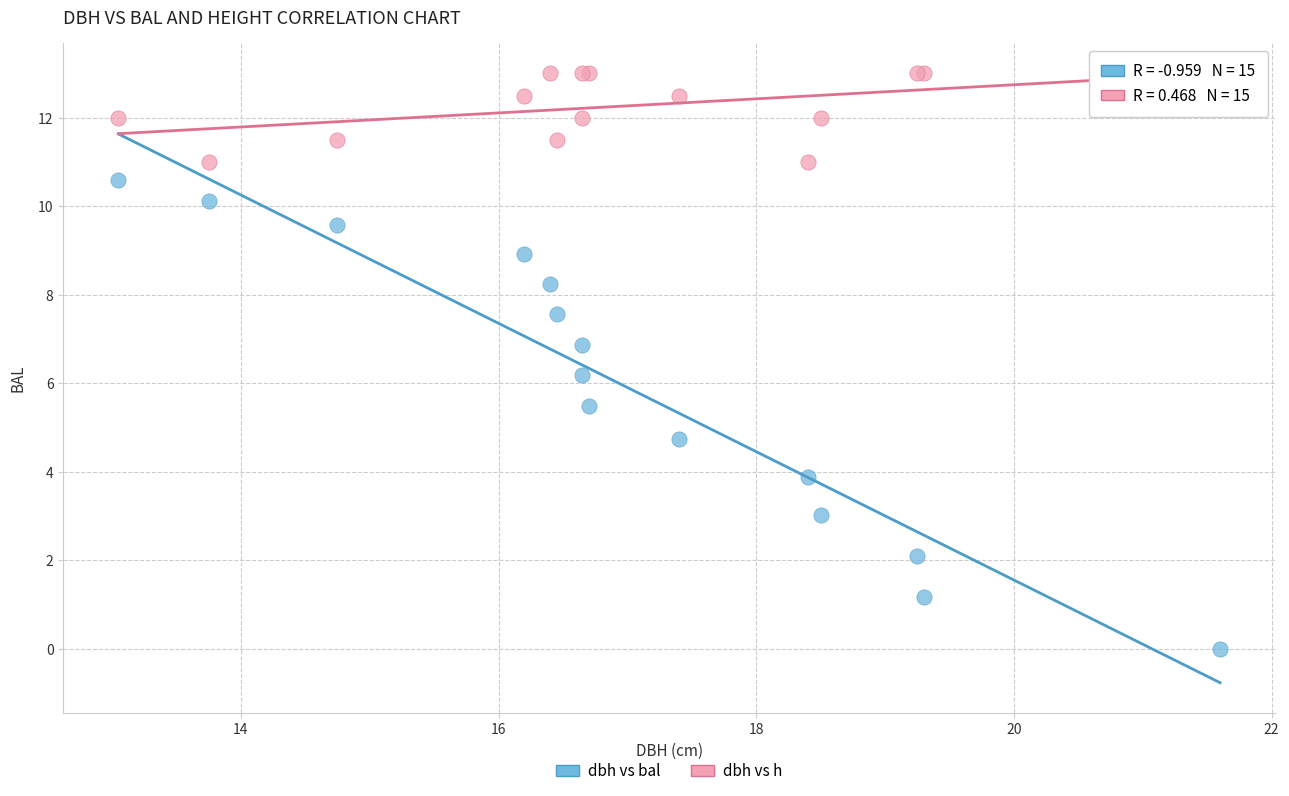

Which series has the widest spread of Y values?

dbh vs bal